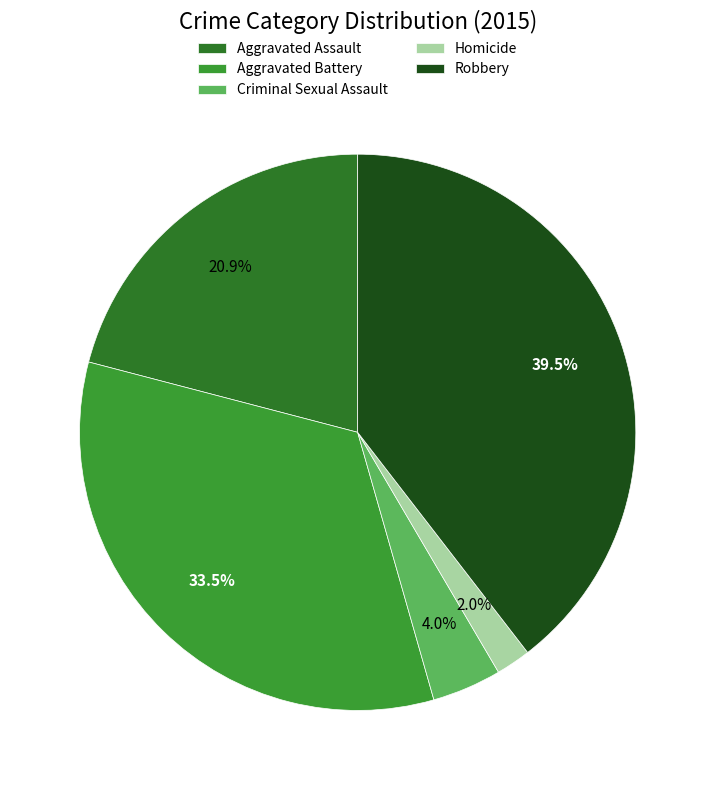

Combined, what portion of the pie is Criminal Sexual Assault and Aggravated Battery?

37.5%